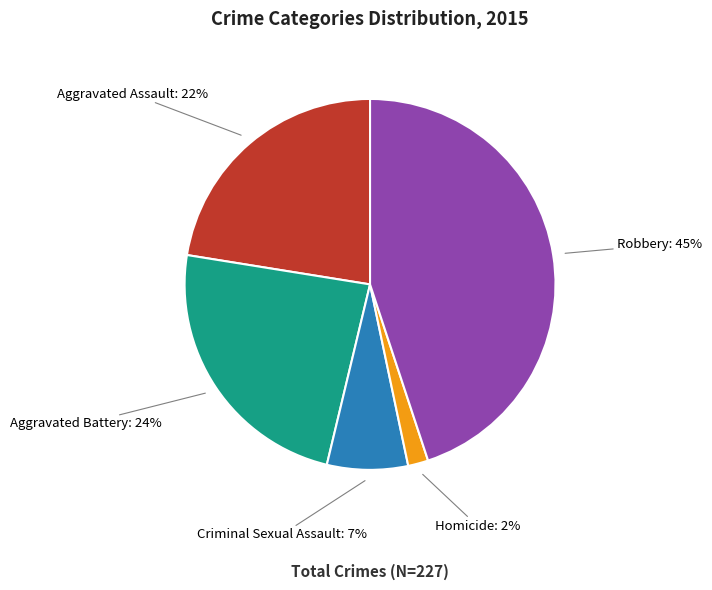

The Aggravated Battery slice represents 18% of the pie. True or false?

False